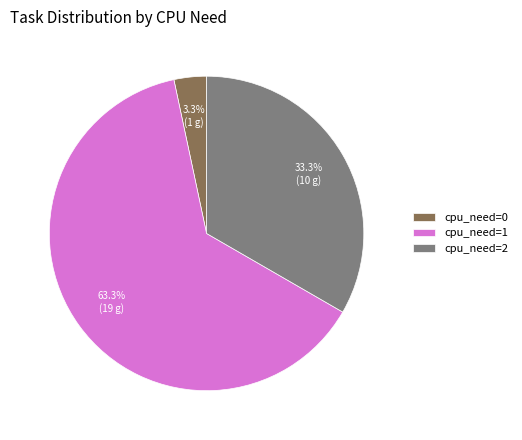

Which category has the biggest portion of the pie?

cpu_need=1